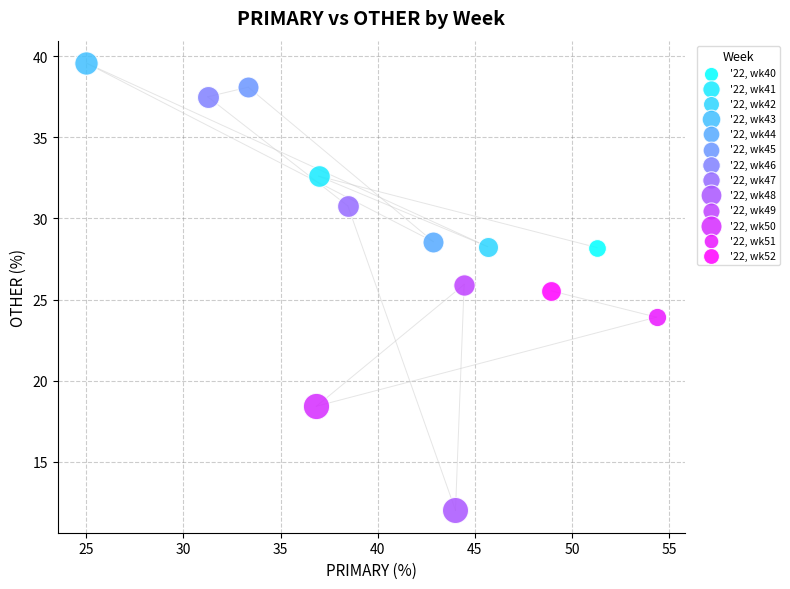

What are all the series names shown in the legend?

'22, wk40, '22, wk41, '22, wk42, '22, wk43, '22, wk44, '22, wk45, '22, wk46, '22, wk47, '22, wk48, '22, wk49, '22, wk50, '22, wk51, '22, wk52